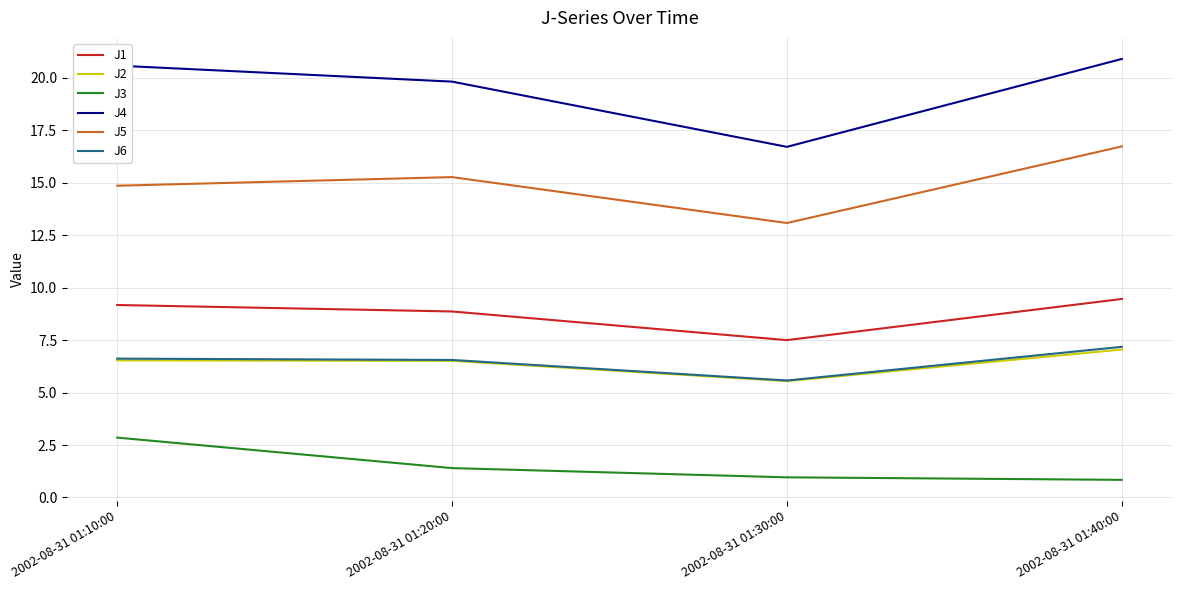

True or false: J6 and J4 intersect in this chart.

False